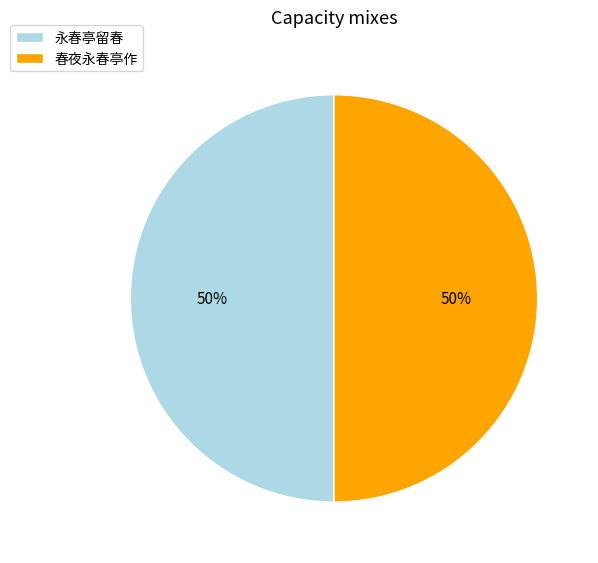

Combined, do 永春亭留春 and 春夜永春亭作 account for over 50%?

Yes